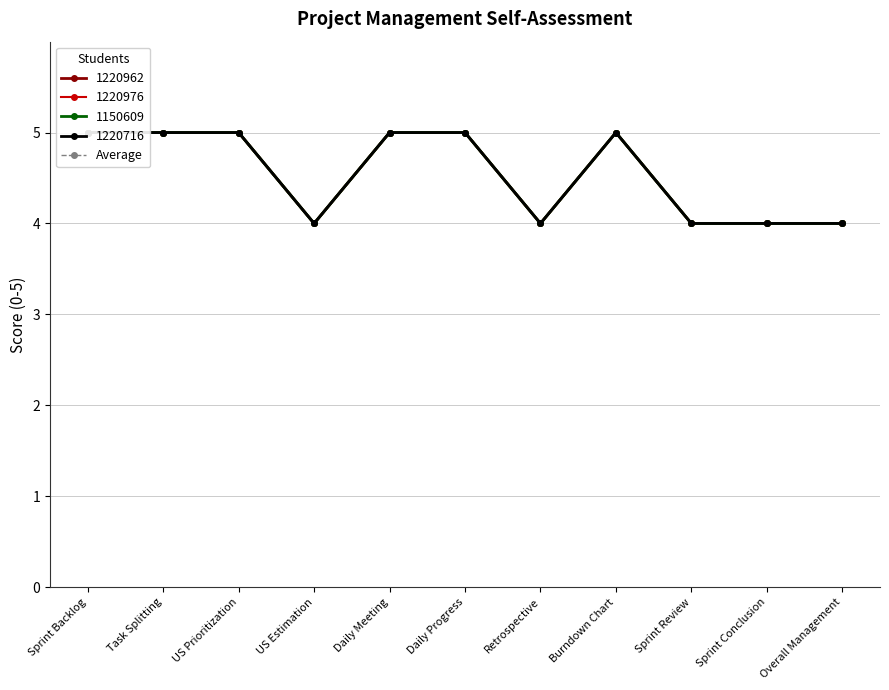

What is the average value?

5